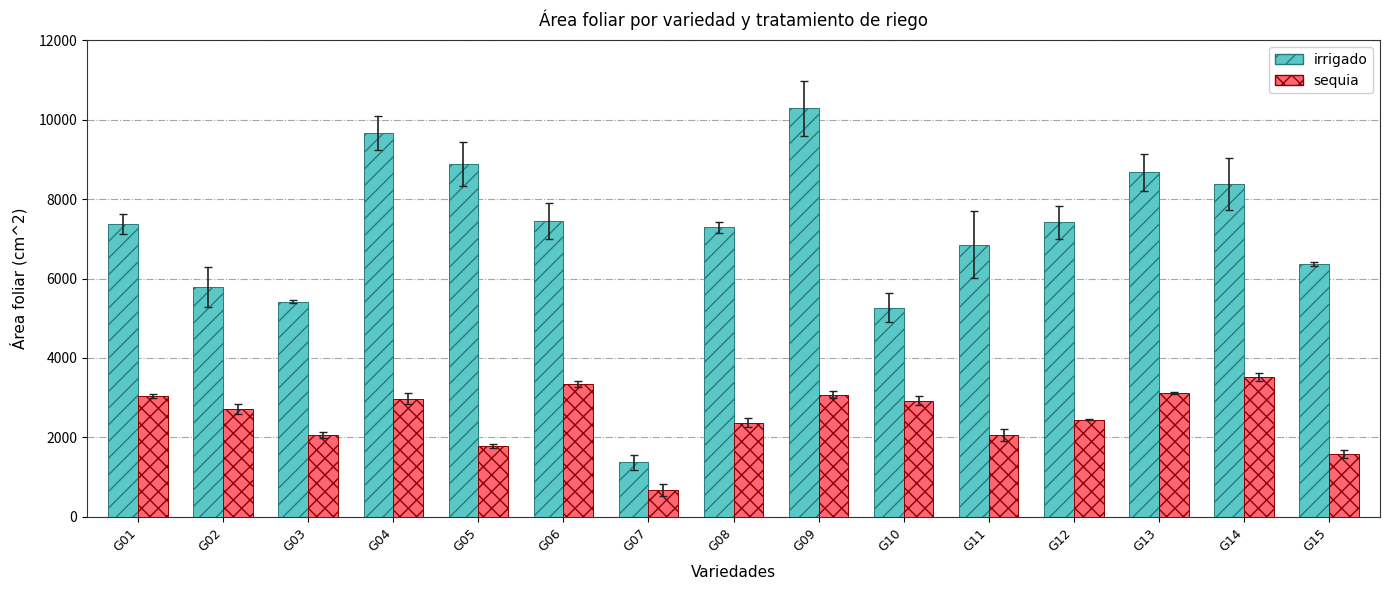

What is the maximum value shown in the chart?

10287.7